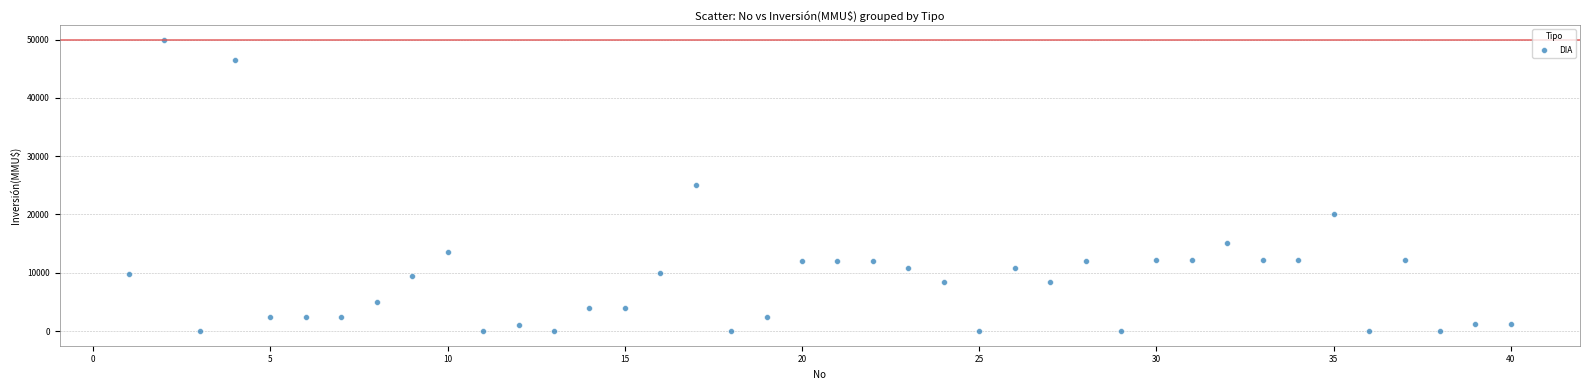

What is the range of Y values (max minus min)?

50000